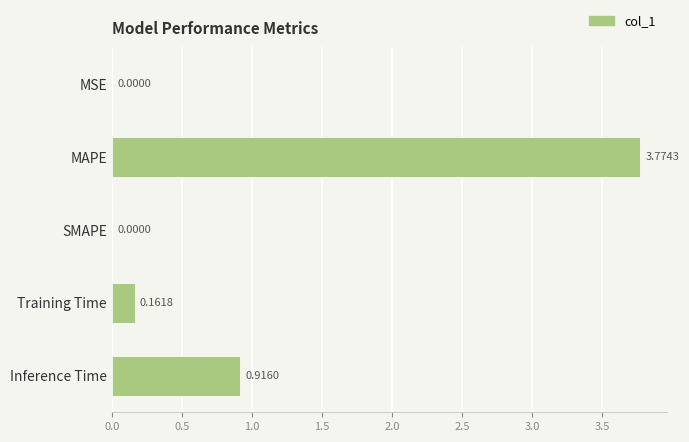

How many values are above zero?

4